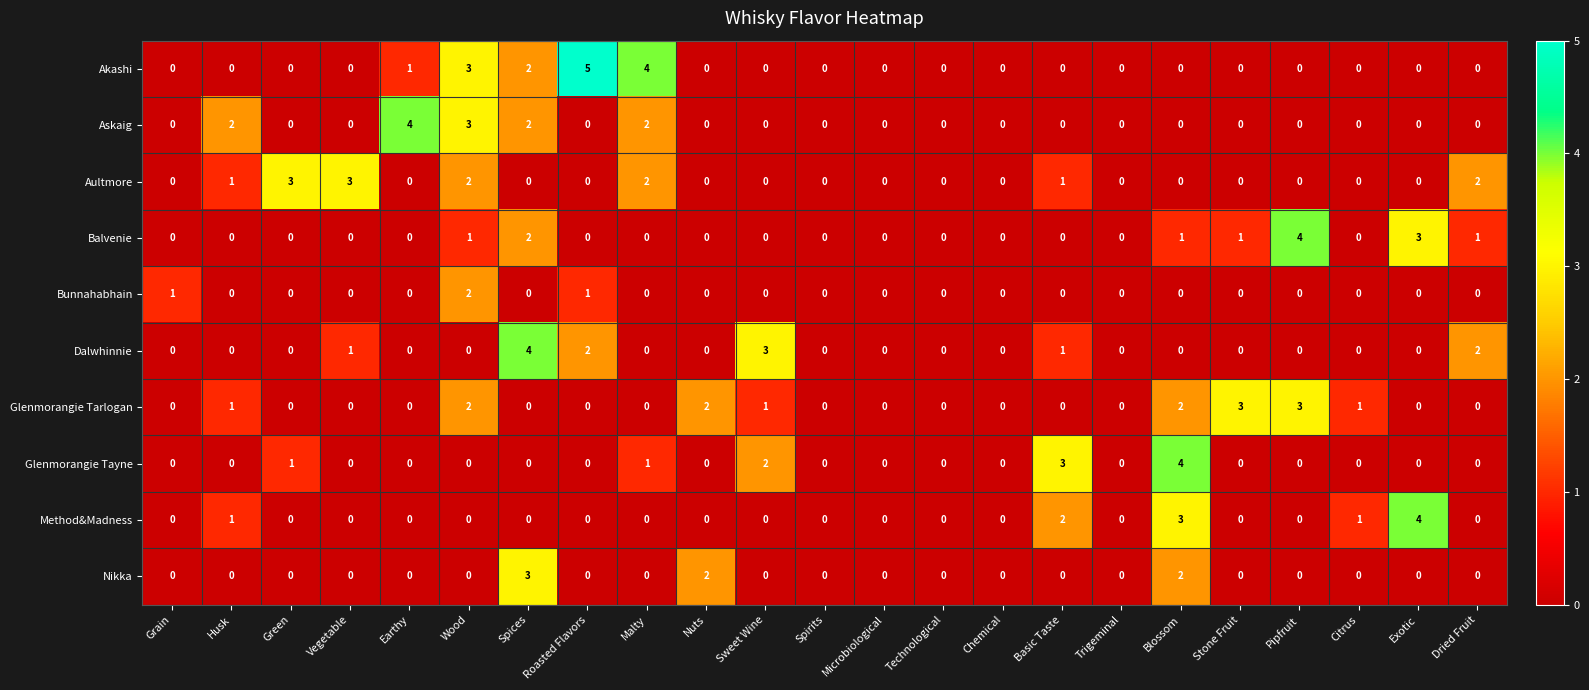

What is the maximum value shown in the chart?

5